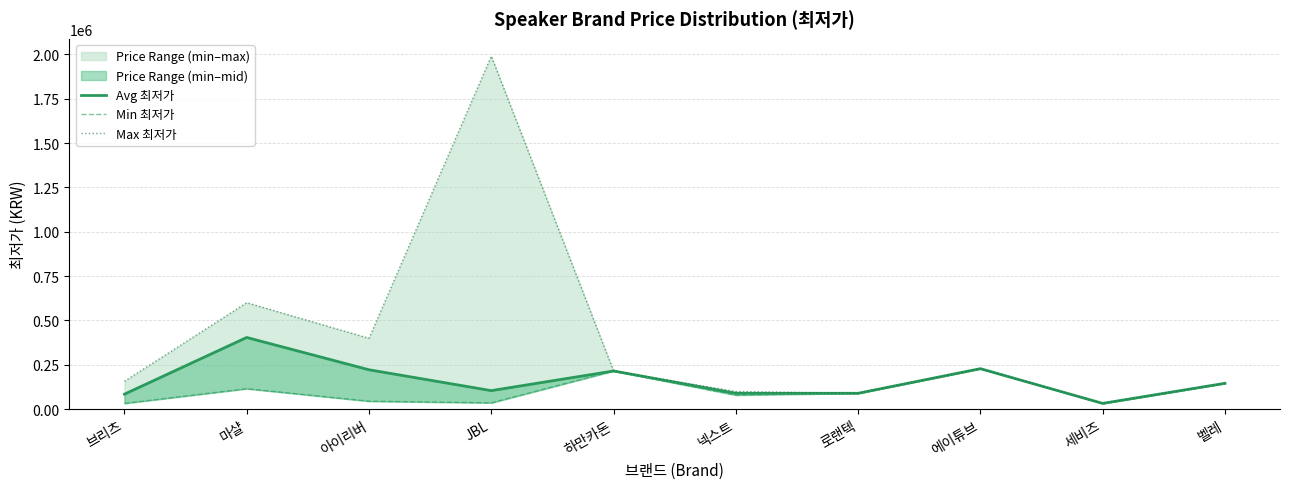

Rank the categories by Max 최저가 value from lowest to highest.

세비즈, 로랜텍, 넥스트, 벨레, 브리츠, 하만카돈, 에이튜브, 아이리버, 마샬, JBL